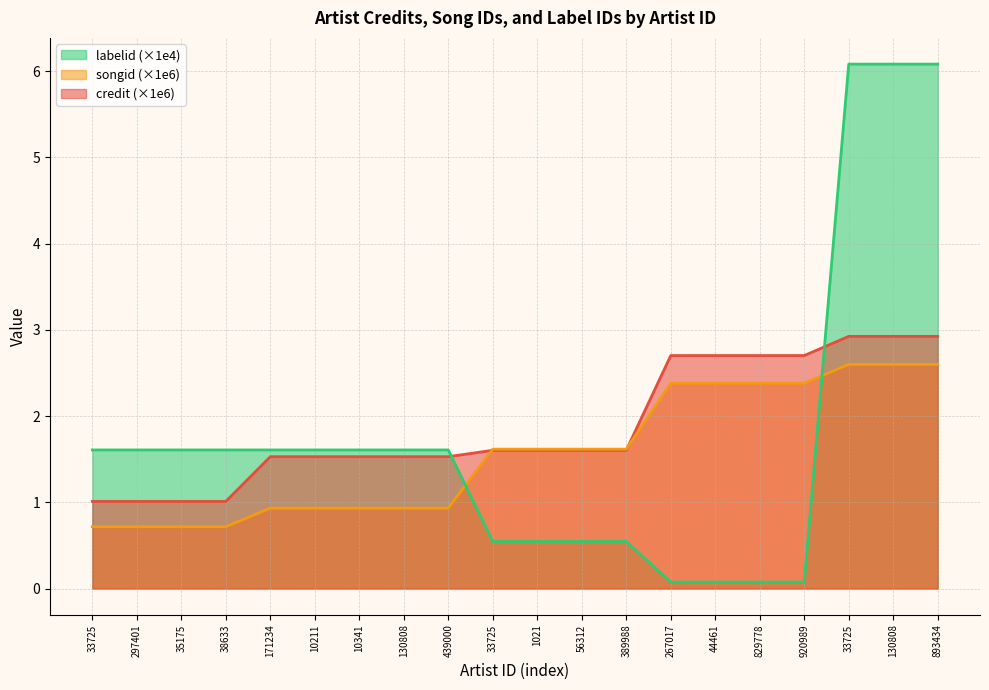

At which category is the sum across all series the highest?

33725